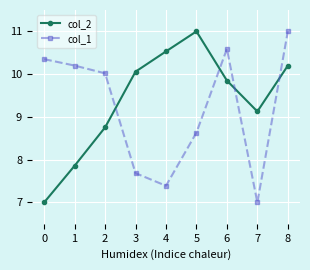

Is this an area chart (filled region under the line)?

No